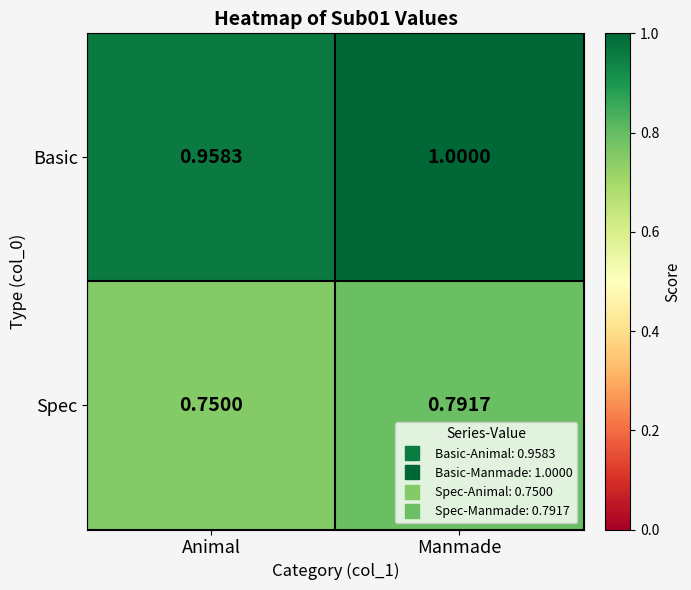

Rank the series by their maximum value, from lowest to highest.

Spec, Basic